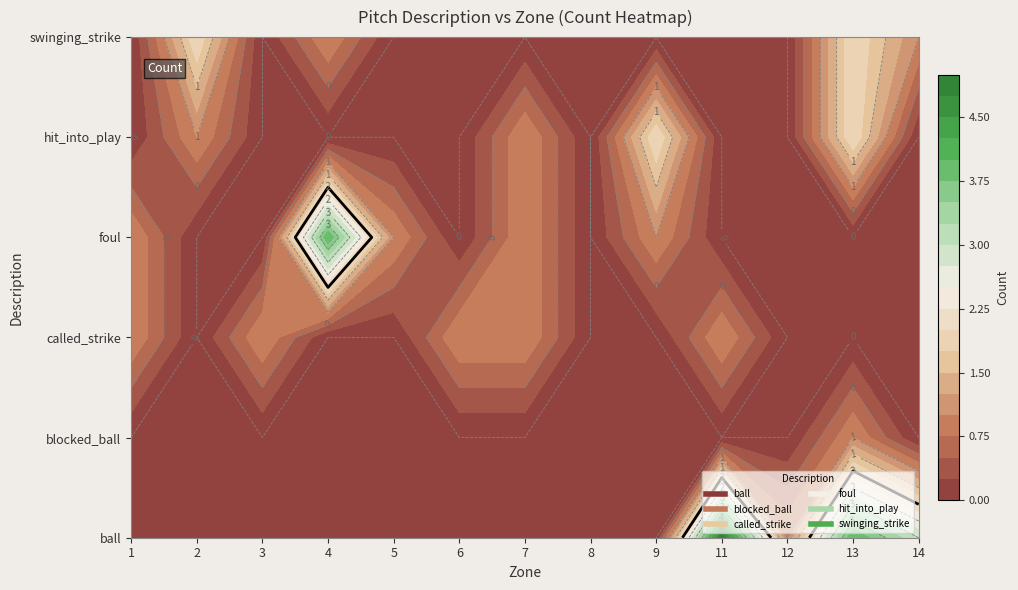

The swinging_strike series shows 1 at 2. True or false?

False